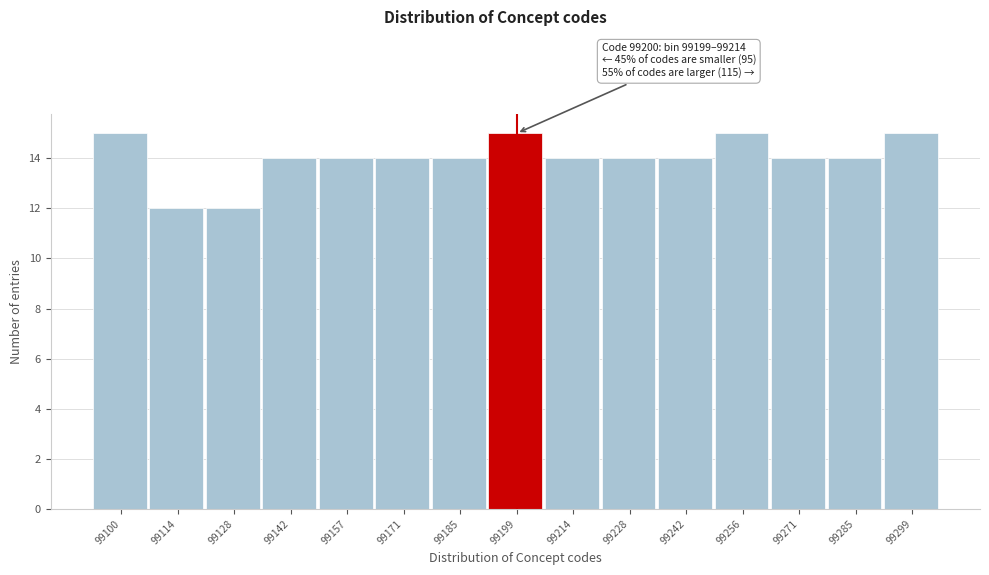

Reading right to left, what are all the values shown in this chart?

99299=15	99285=14	99271=14	99256=15	99242=14	99228=14	99214=14	99199=15	99185=14	99171=14	99157=14	99142=14	99128=12	99114=12	99100=15